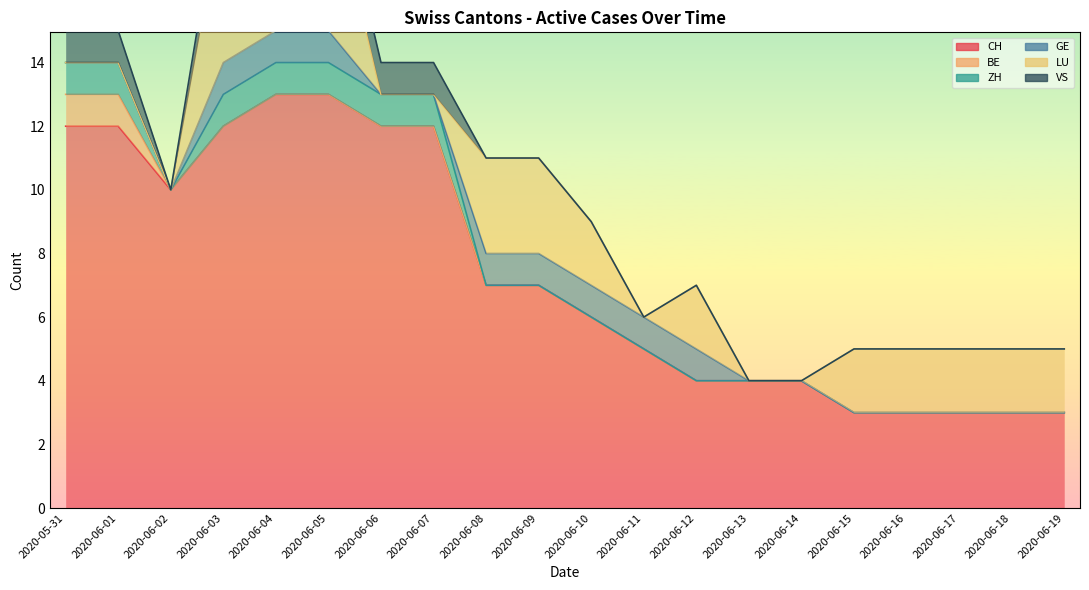

True or false: VS has more than 0 points higher than both neighbors.

False